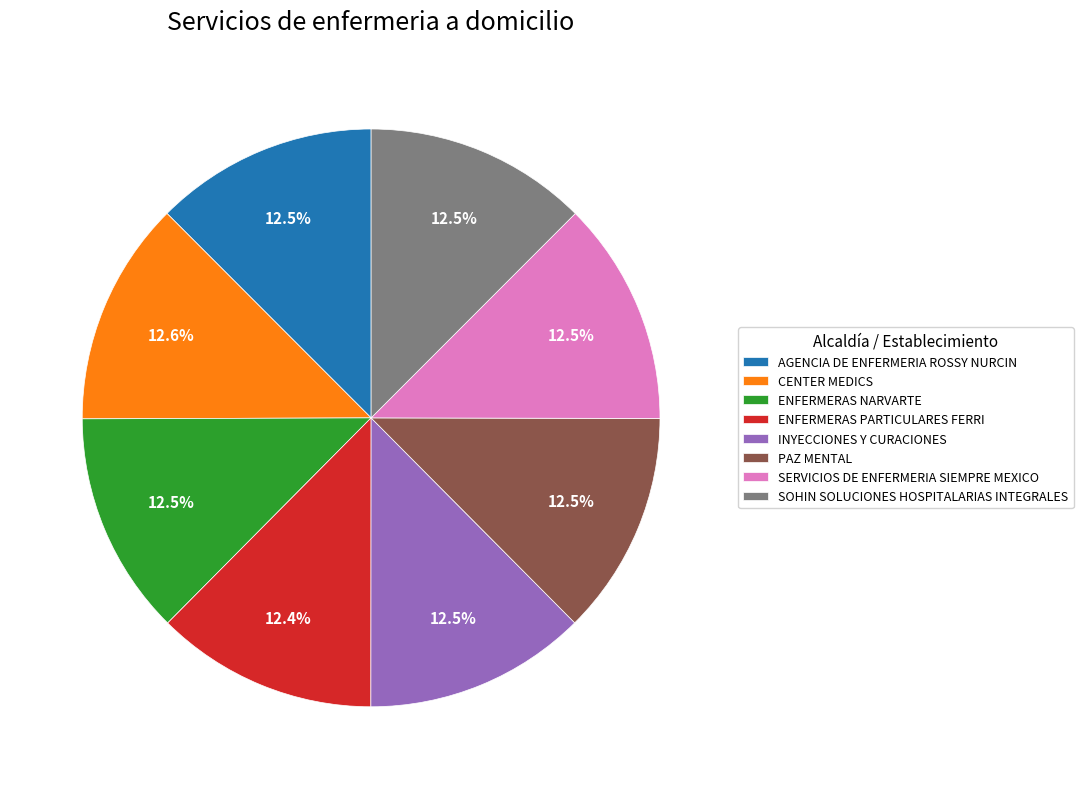

What percentage is NOT represented by CENTER MEDICS?

87.4%